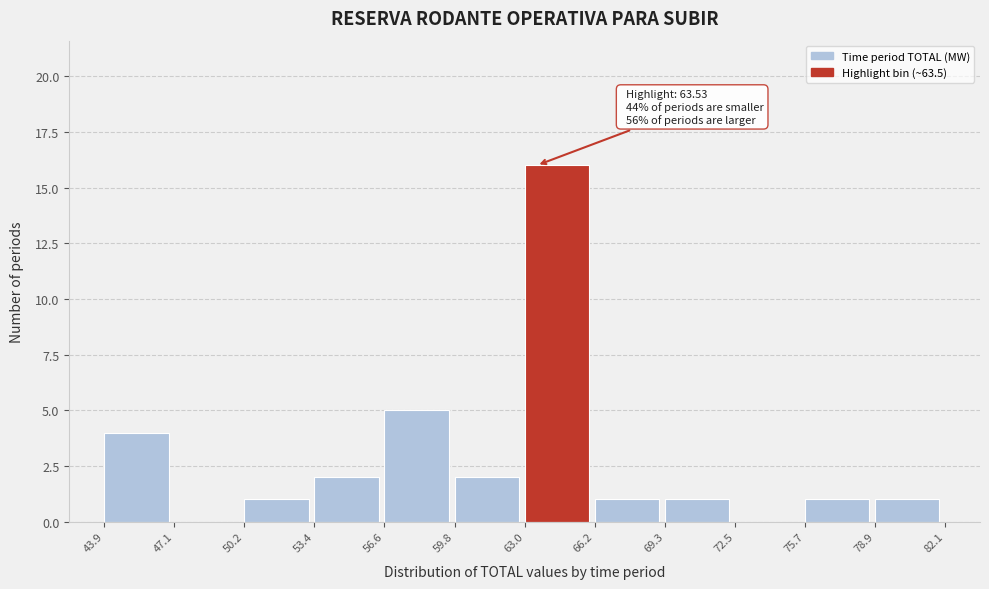

Over which range of the x-axis is the bar tallest?

63.0 to 66.2